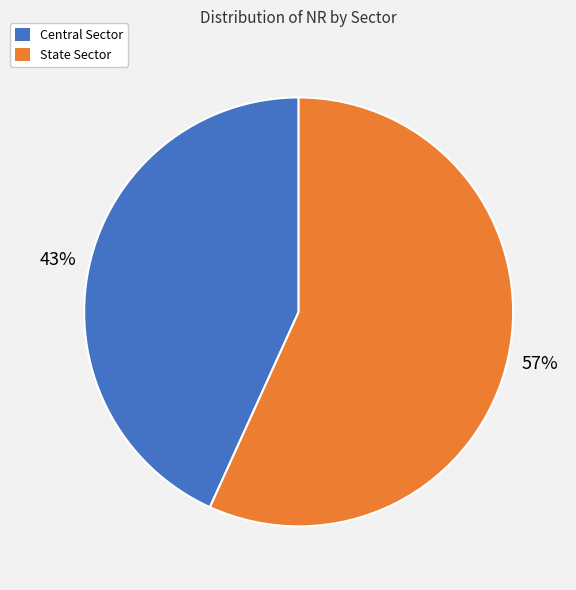

To the nearest percent, what is the difference between the State Sector and Central Sector slice percentages?

14%